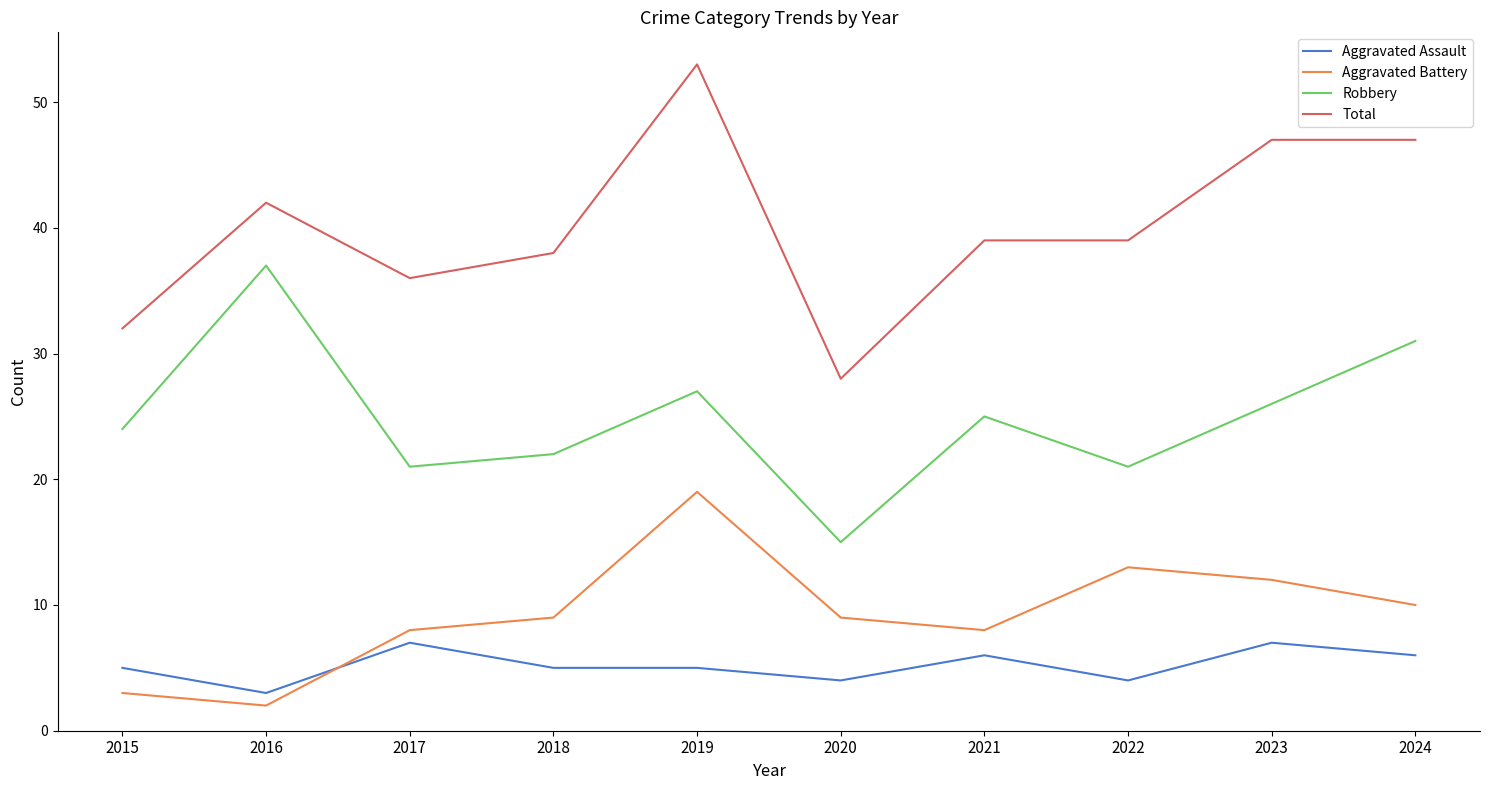

How many categories are shown in the chart?

10